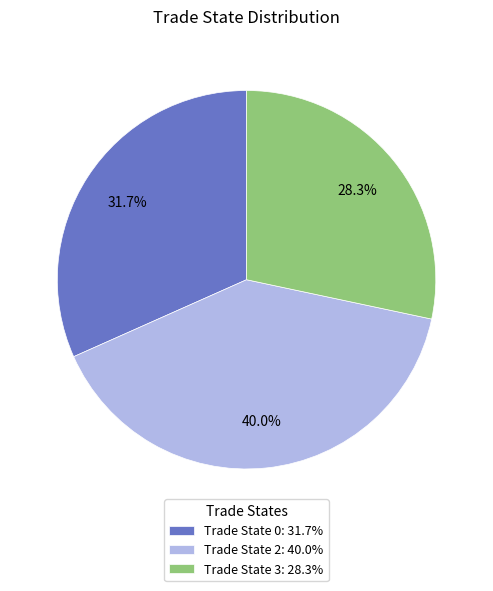

Between Trade State 0: 31.7% and Trade State 3: 28.3%, which is larger?

Trade State 0: 31.7%